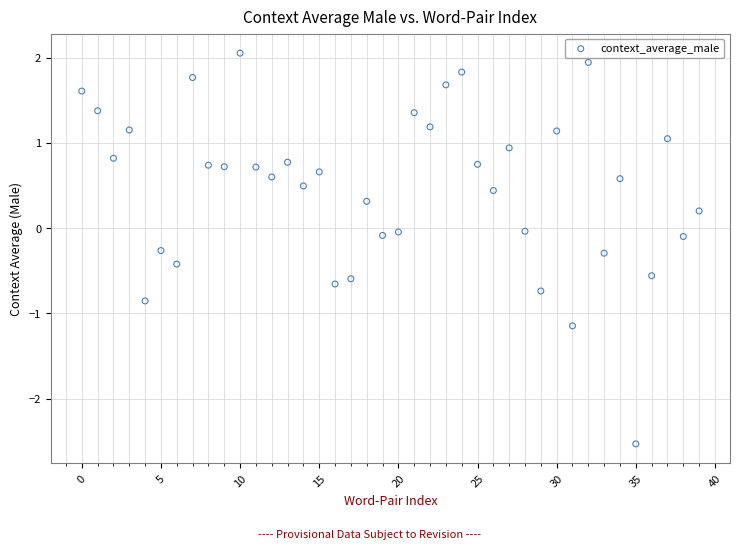

What is the range of Y values (max minus min)?

4.6